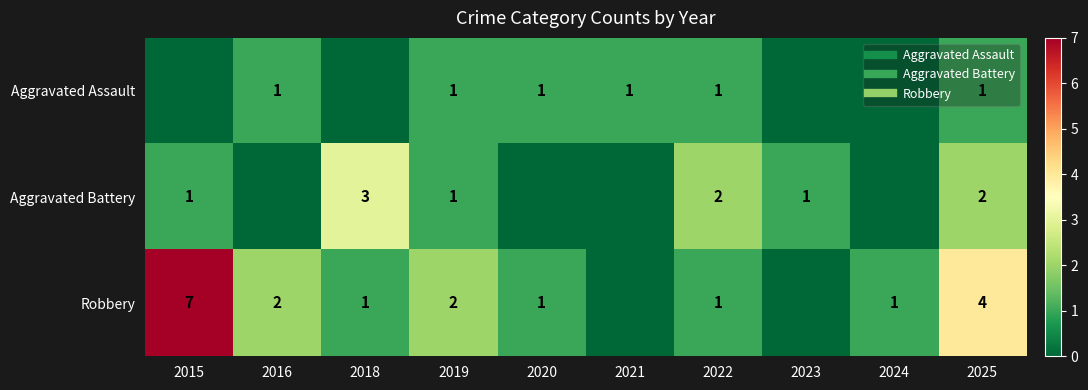

At how many categories does at least one series exceed 3?

2